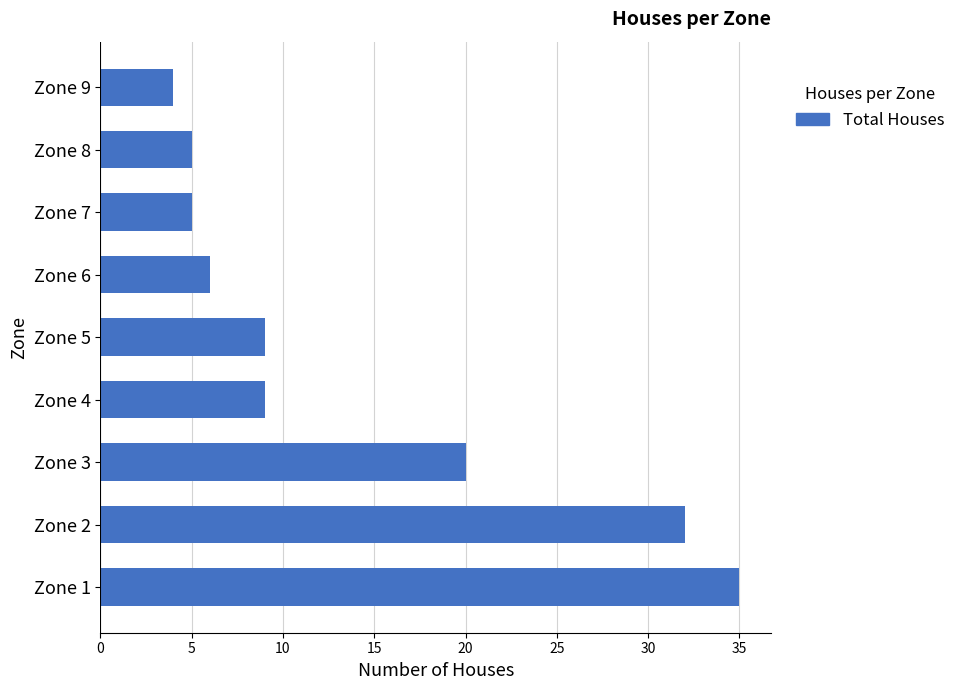

Reading top to bottom, transcribe all the data shown in this chart.

4	5	5	6	9	9	20	32	35